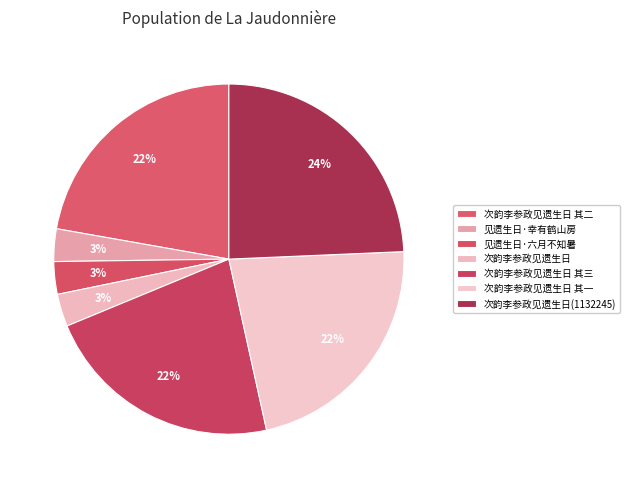

What portion of the pie excludes 次韵李参政见遗生日(1132245)?

75.7%